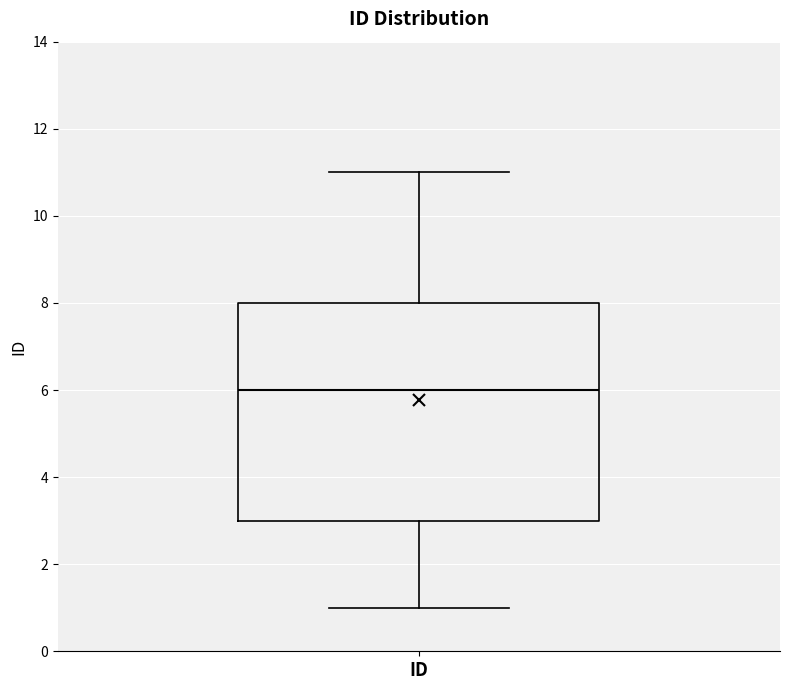

Transcribe this box plot: give where the median line is, the range the box spans, and where the two whiskers end, as read against the y-axis. The values are not printed on the chart, so give them approximately, as read against the axis.

median 6, box 3 to 8, whiskers 1 to 11